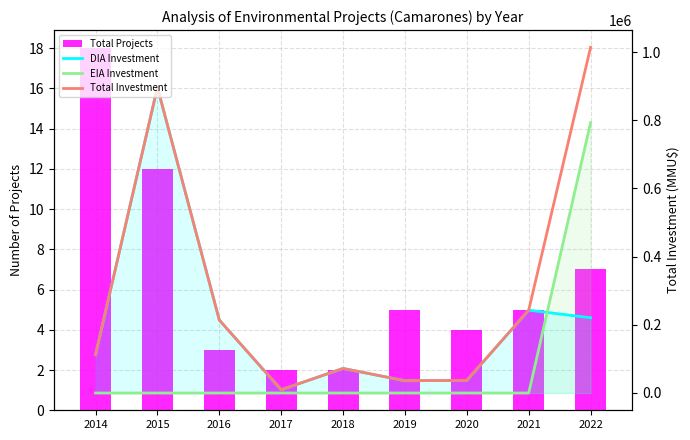

List the series in order of their overall mean, highest first.

Total Investment, DIA Investment, EIA Investment, Total Projects